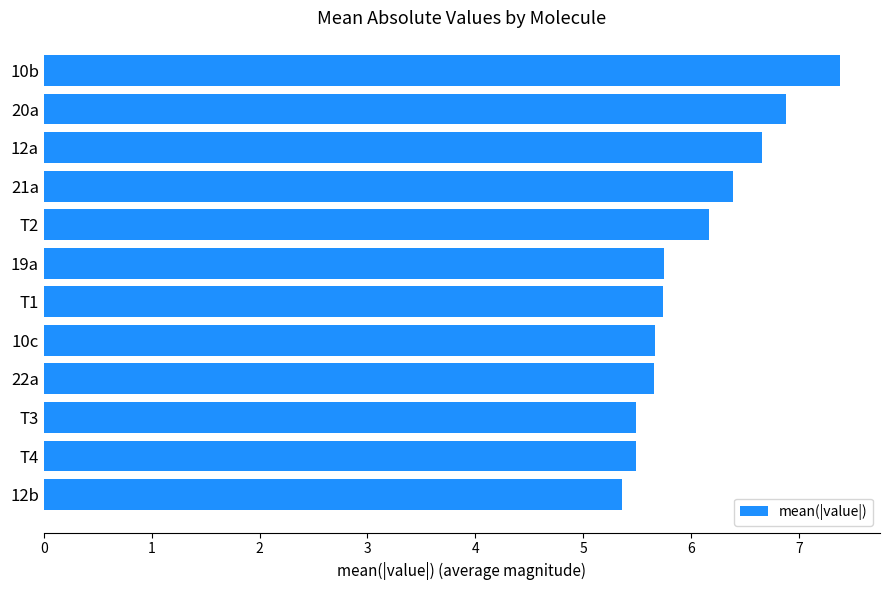

What is the greatest value displayed?

7.4